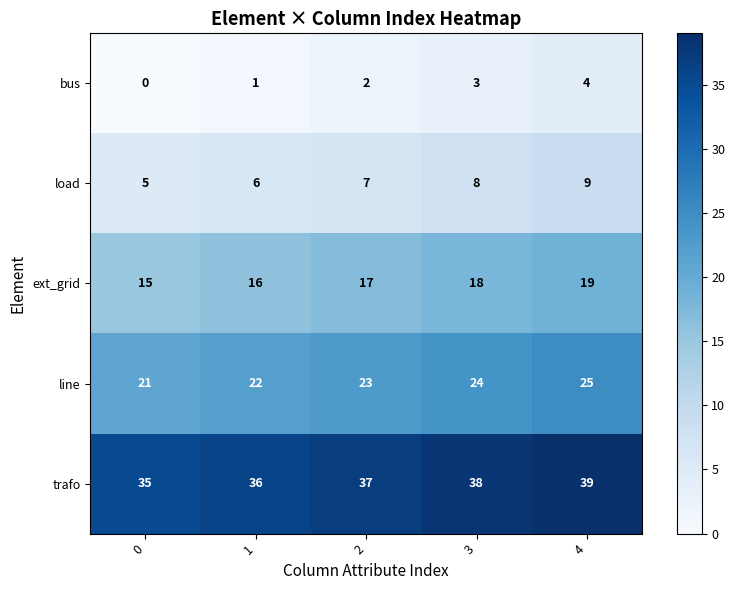

What is the difference between the maximum and minimum values in the bus series?

4